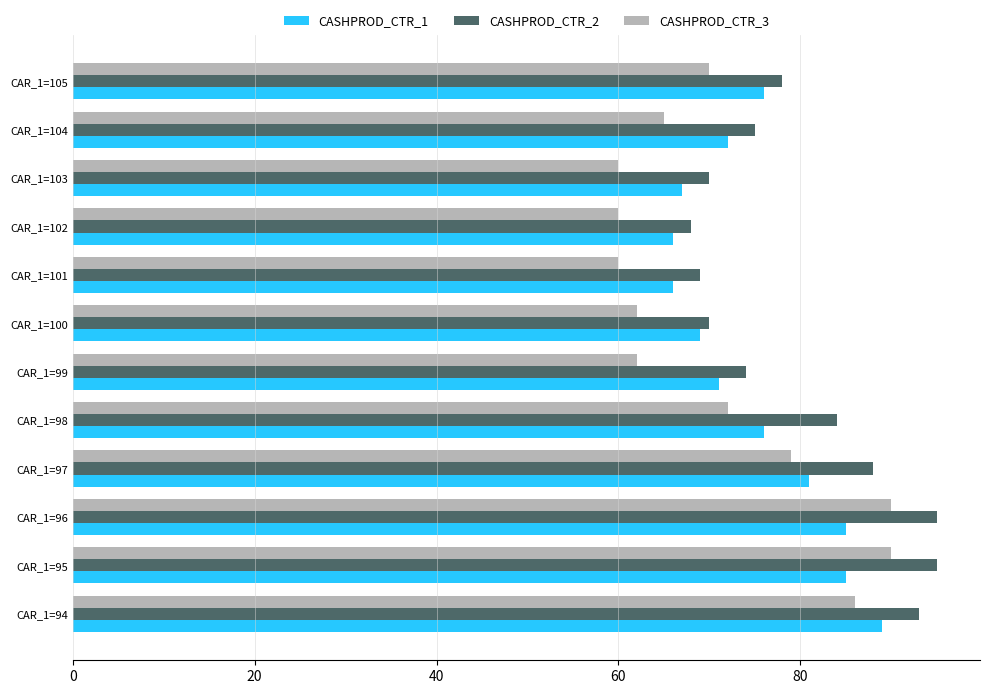

List the series in order of their peak value, highest first.

CASHPROD_CTR_2, CASHPROD_CTR_3, CASHPROD_CTR_1